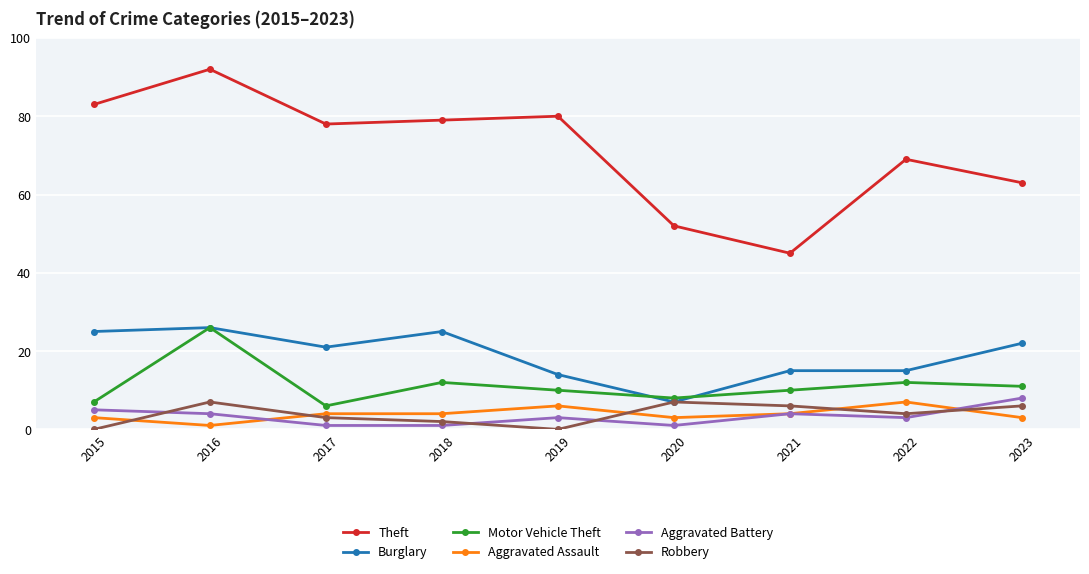

Count the number of categories in the chart.

9